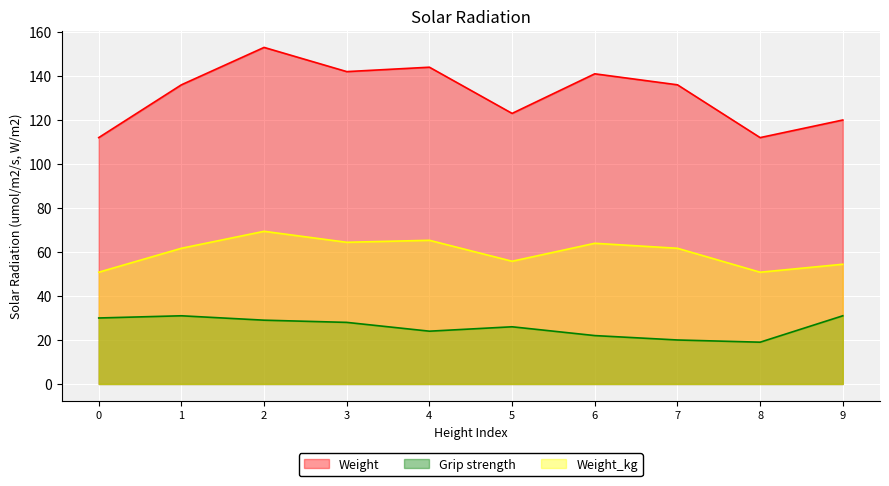

At which category does the chart reach its minimum across all series?

8